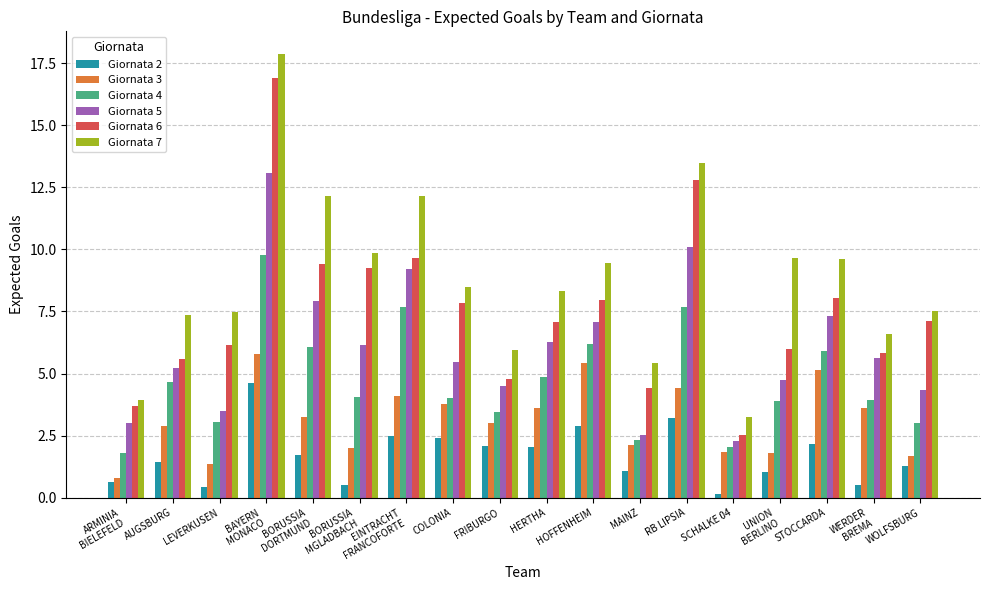

List the series in order of their overall mean, highest first.

Giornata 7, Giornata 6, Giornata 5, Giornata 4, Giornata 3, Giornata 2